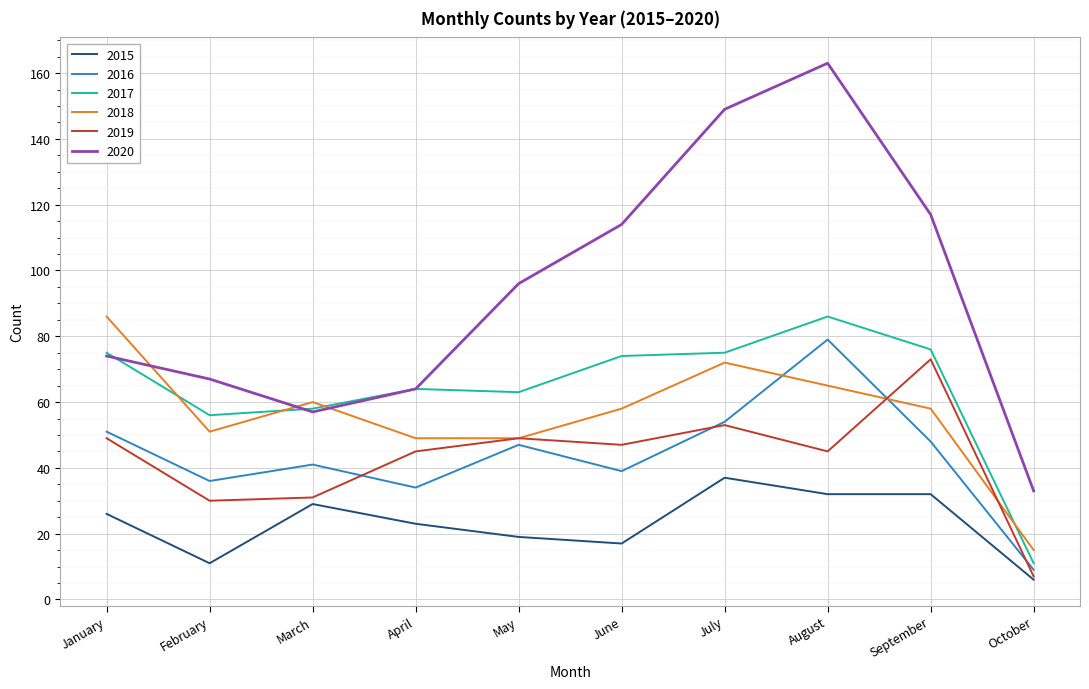

True or false: 2019 and 2020 intersect in this chart.

False